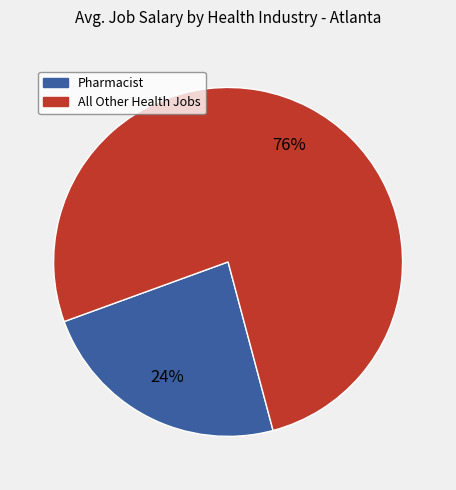

To the nearest percent, what is the average slice percentage?

50%